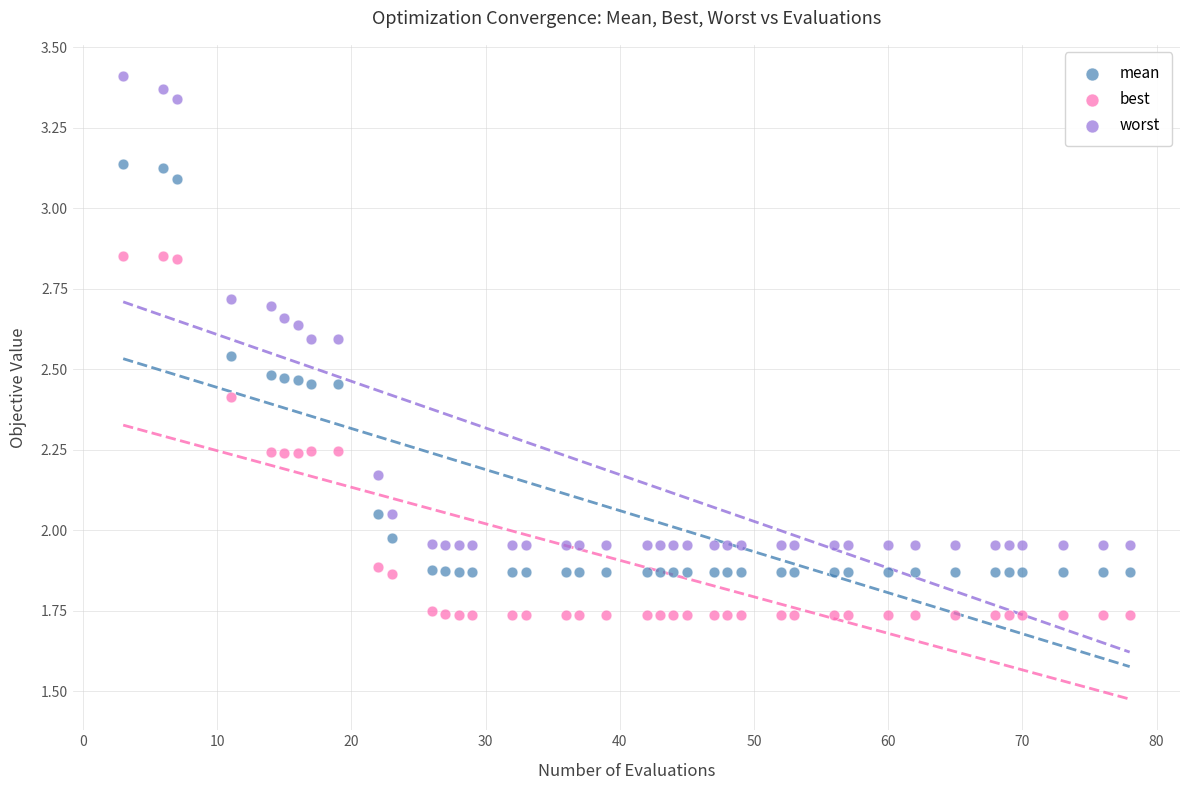

Which series contains the lowest Y value?

best